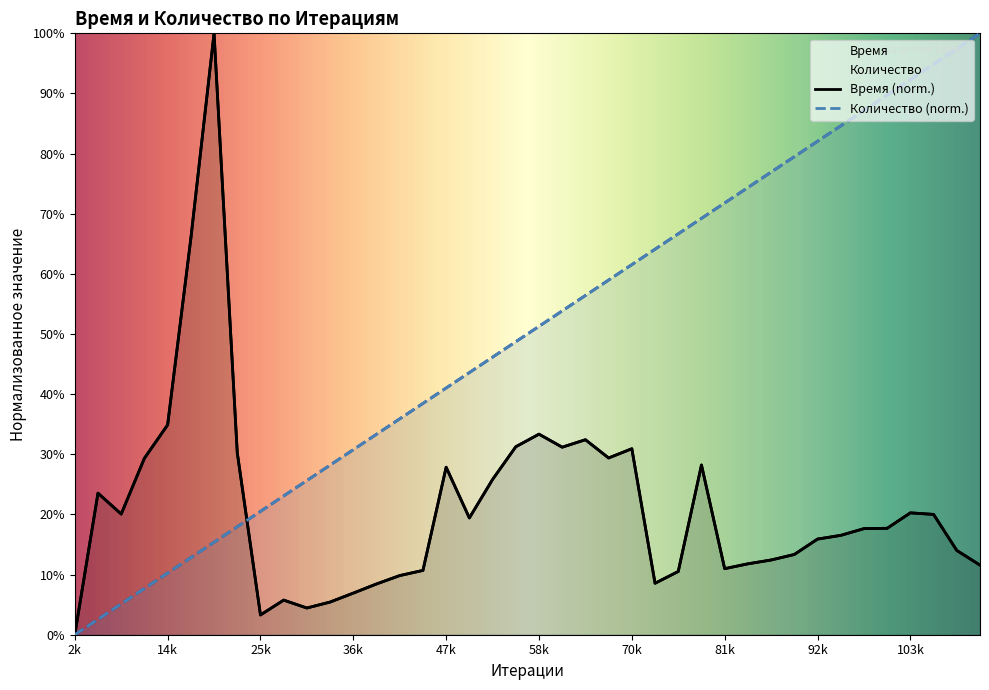

What is the value of the Время point at the 20th from the left?

31.3